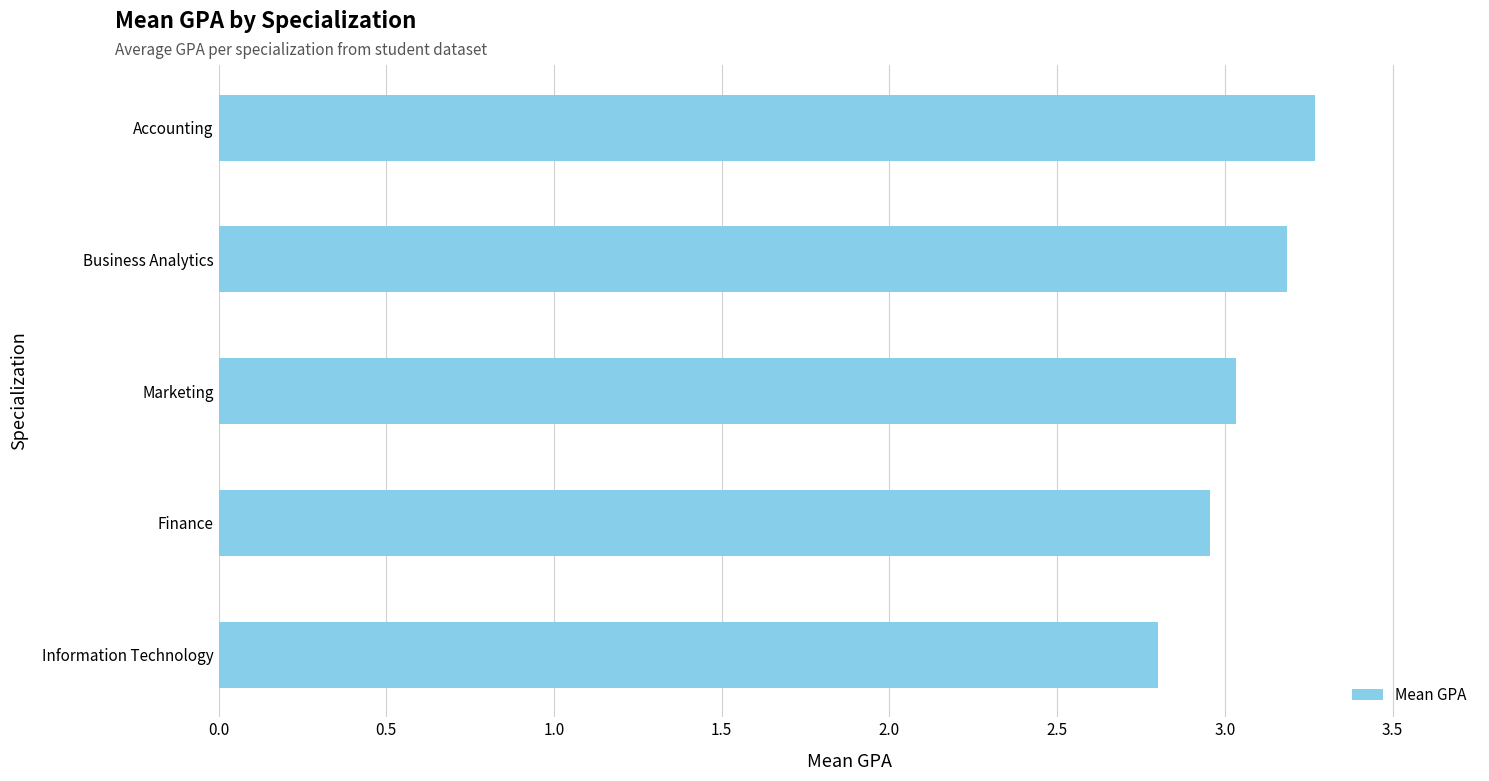

Which has a higher value, Business Analytics or Accounting?

Accounting